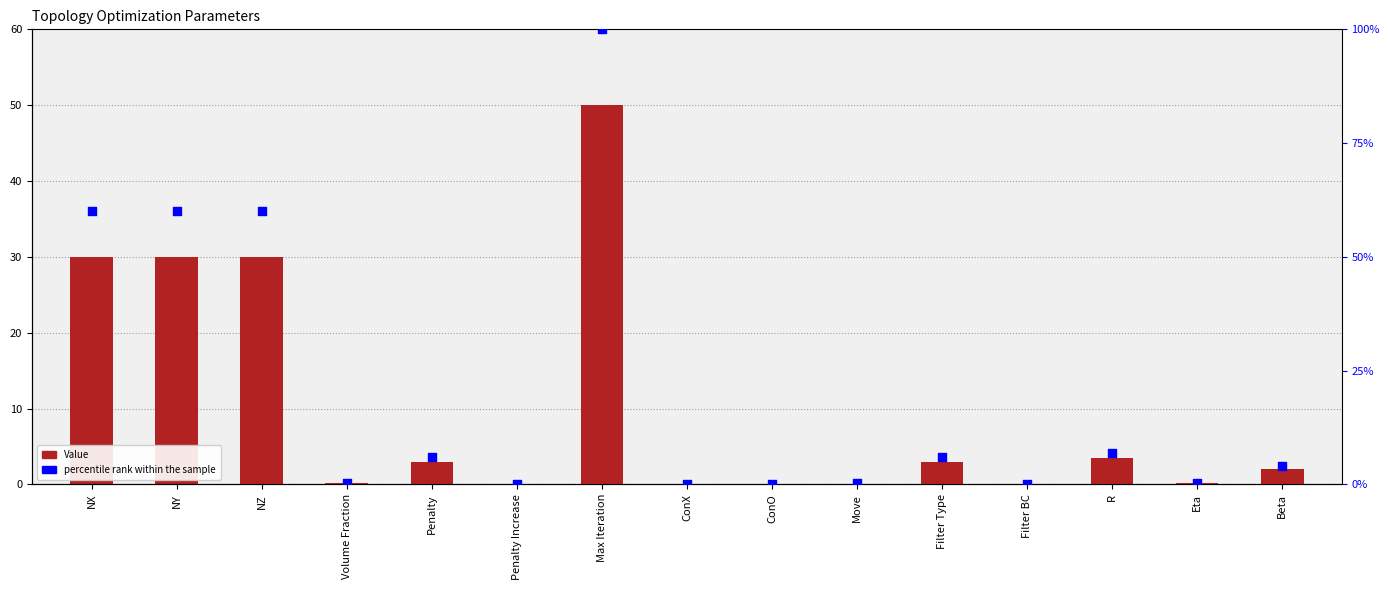

What are all the series names shown in the legend?

Value, percentile rank within the sample